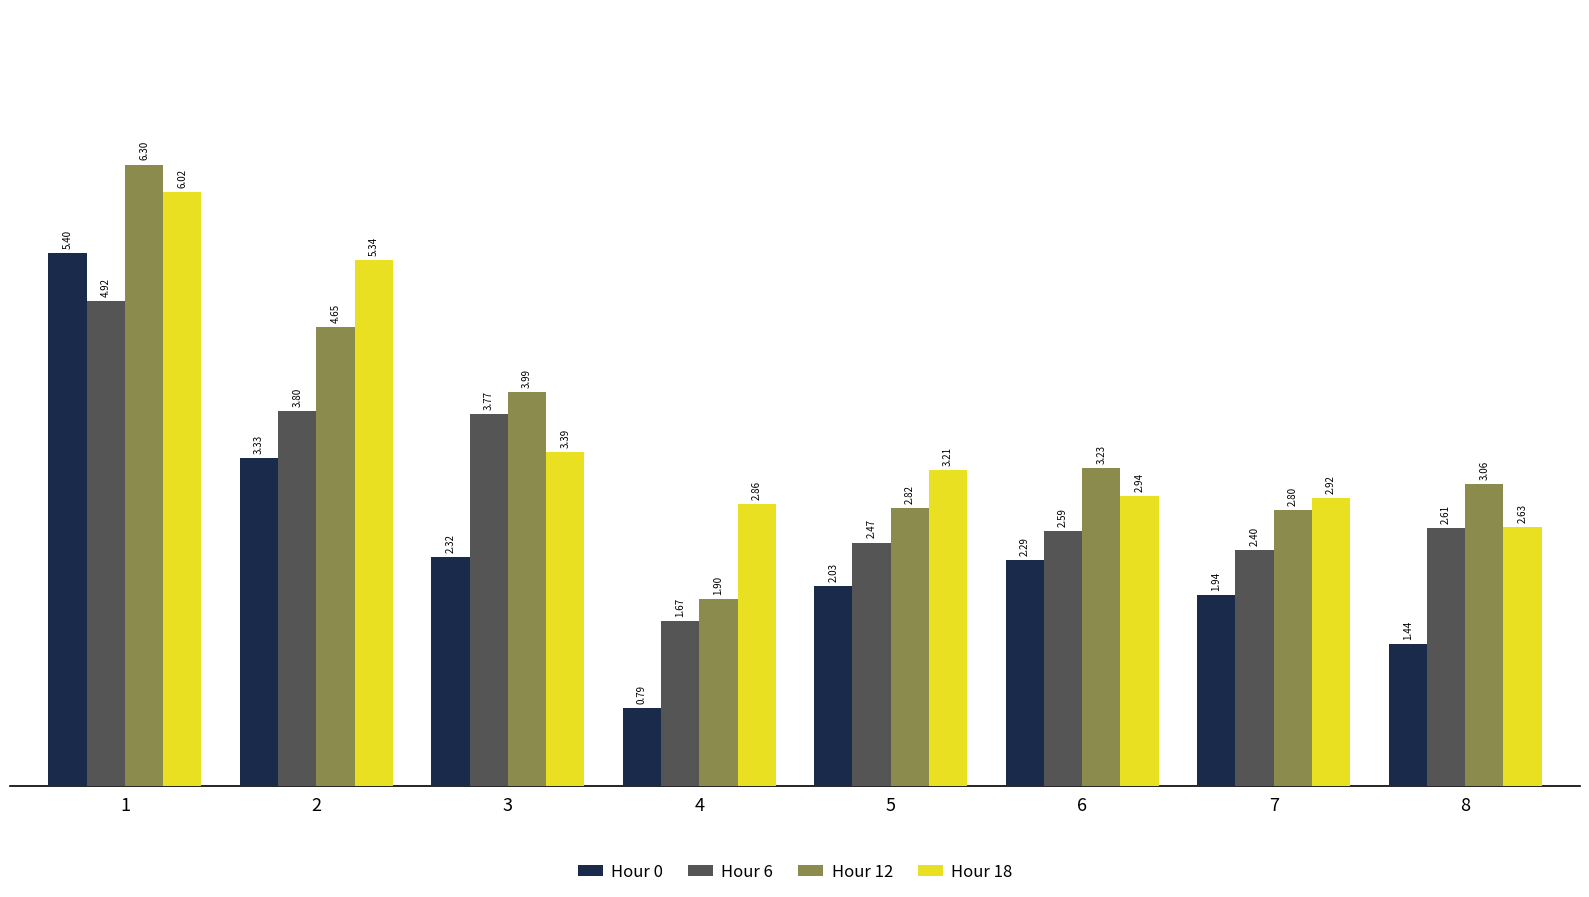

Which series has the largest range (max minus min)?

Hour 0